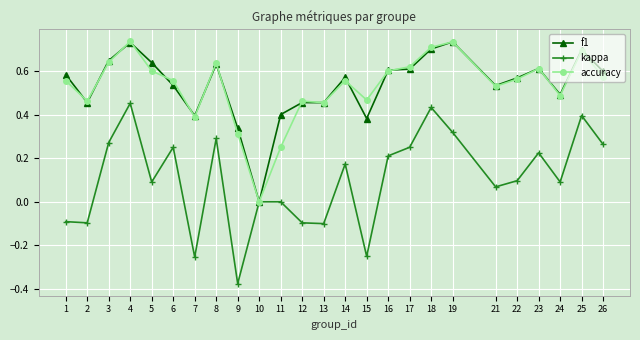

The f1 series shows 0.6 at 14. True or false?

True